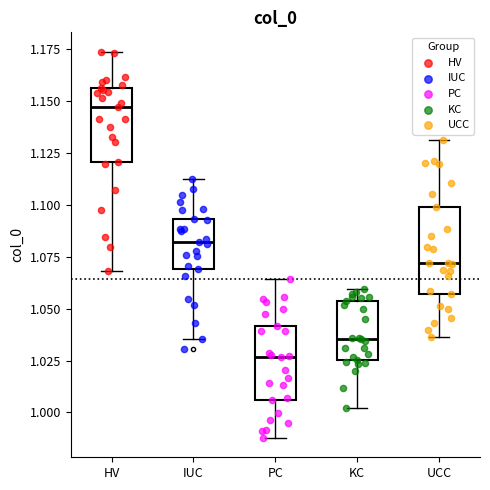

Comparing the boxes themselves (not the whiskers), which one is the tallest?

UCC